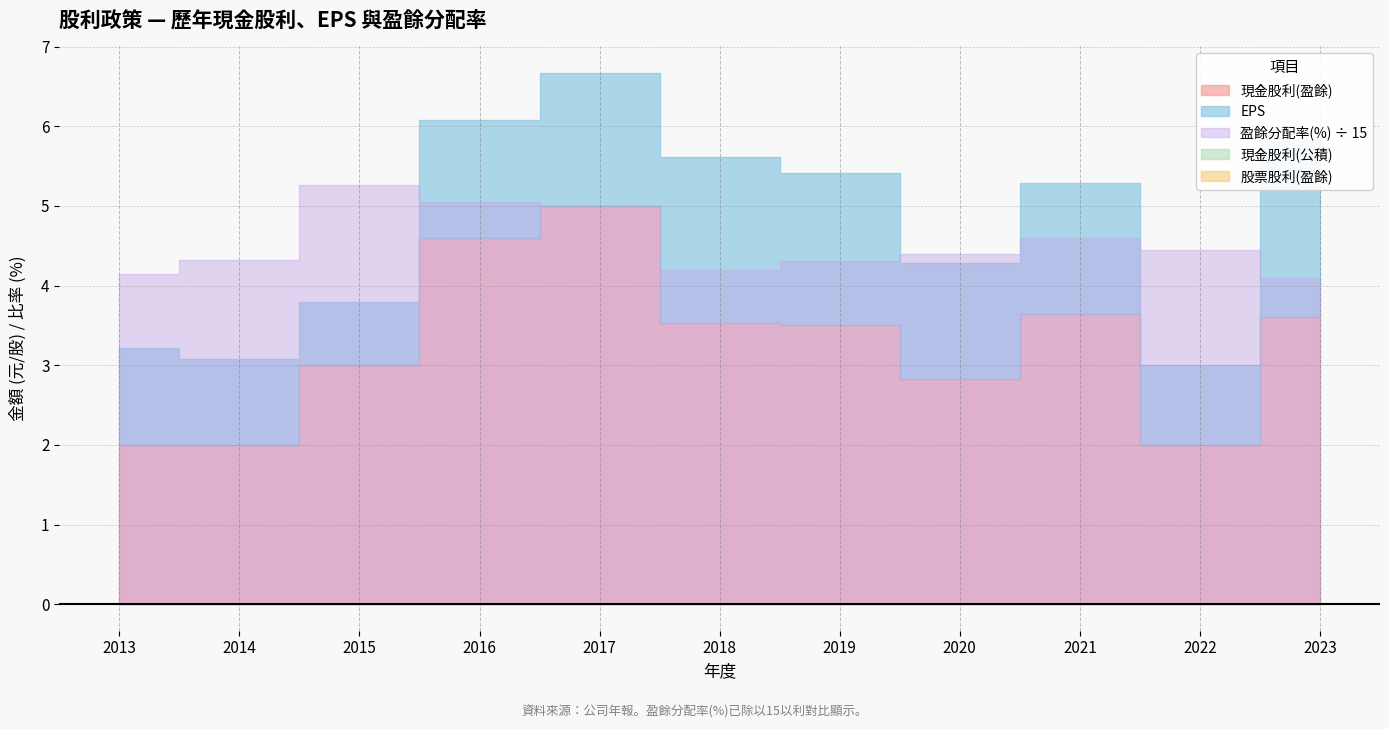

Reading left to right, what are all the values shown in this chart?

現金股利(盈餘): 2013=2.0	2014=2.0	2015=3.0	2016=4.6	2017=5.0	2018=3.5	2019=3.5	2020=2.8	2021=3.6	2022=2.0	2023=3.6
現金股利(公積): 2013=0.0	2014=0.0	2015=0.0	2016=0.0	2017=0.0	2018=0.0	2019=0.0	2020=0.0	2021=0.0	2022=0.0	2023=0.0
股票股利(盈餘): 2013=0.0	2014=0.0	2015=0.0	2016=0.0	2017=0.0	2018=0.0	2019=0.0	2020=0.0	2021=0.0	2022=0.0	2023=0.0
盈餘分配率(%): 2013=62.1	2014=64.9	2015=78.9	2016=75.7	2017=75.0	2018=62.9	2019=64.6	2020=66.0	2021=68.9	2022=66.7	2023=61.5
EPS: 2013=3.2	2014=3.1	2015=3.8	2016=6.1	2017=6.7	2018=5.6	2019=5.4	2020=4.3	2021=5.3	2022=3.0	2023=5.8